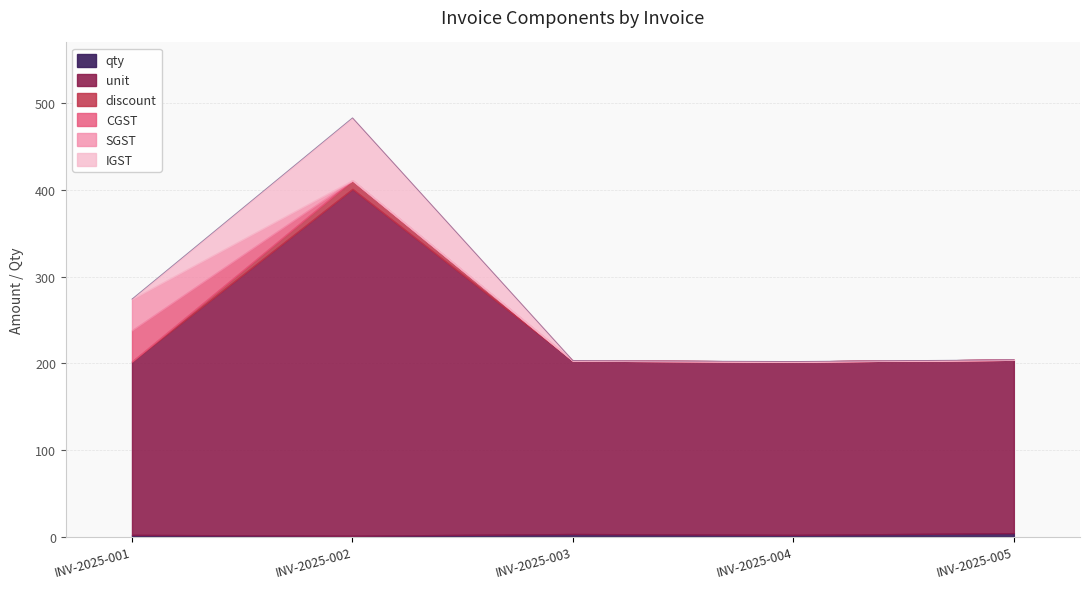

The SGST series shows 0 at INV-2025-003. True or false?

True